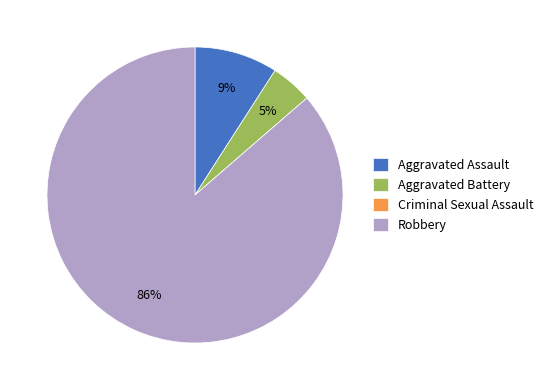

What is the majority slice?

Robbery